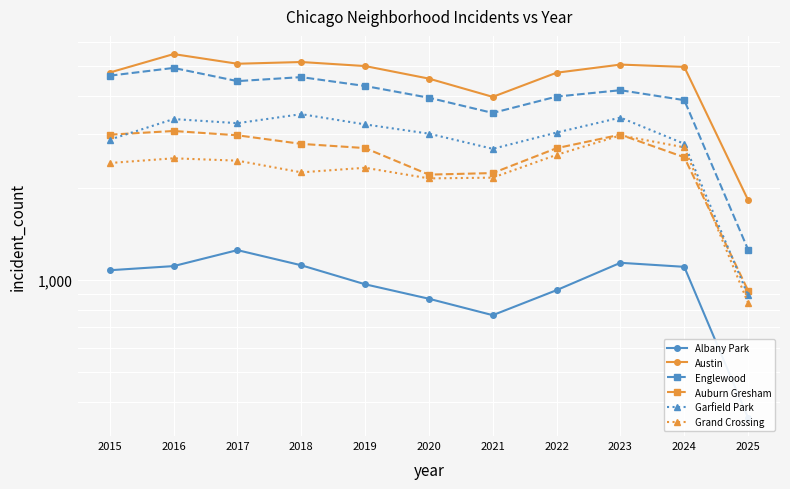

Where do Auburn Gresham and Garfield Park first cross each other?

2015 and 2016